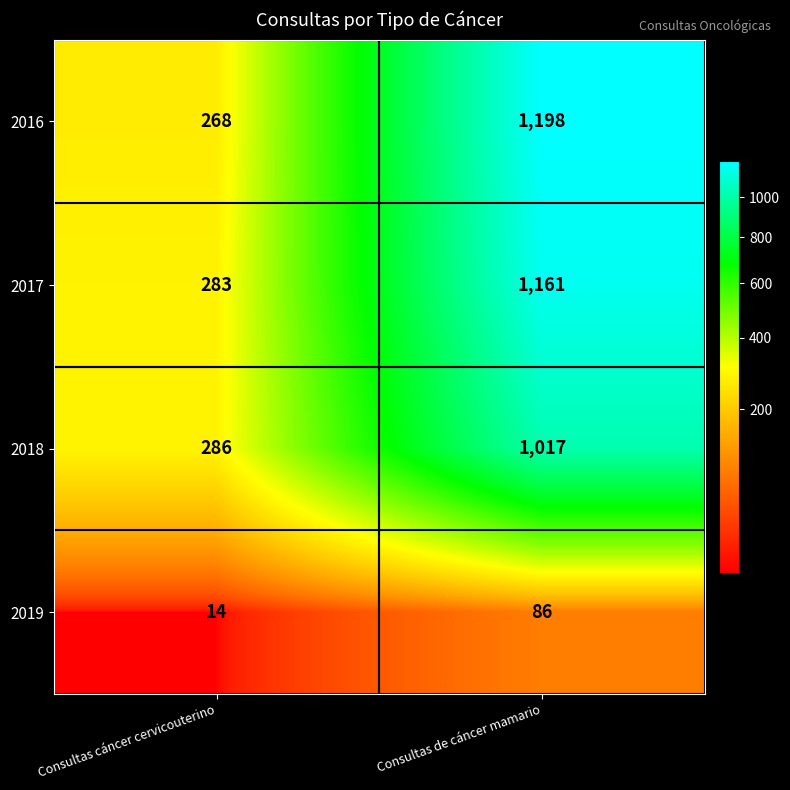

Reading right to left, transcribe all the data shown in this chart.

2016: 1198	268
2017: 1161	283
2018: 1017	286
2019: 86	14